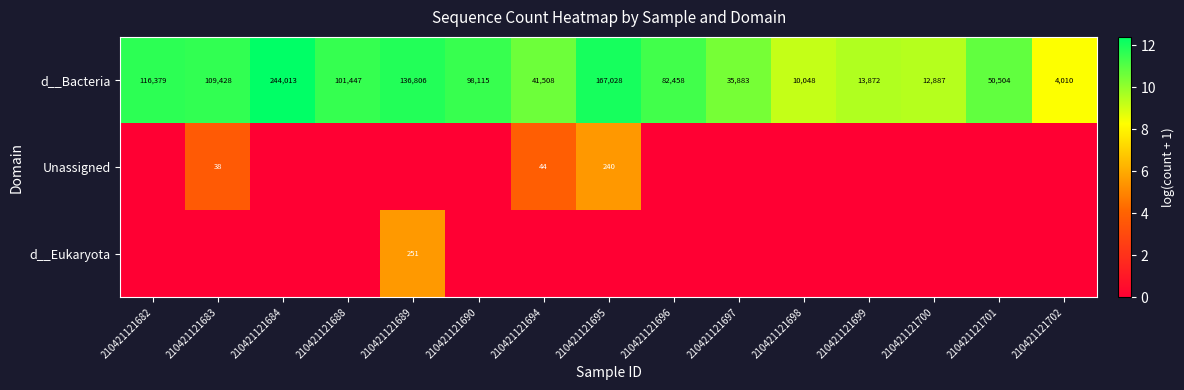

What is the difference between the maximum and second lowest values in the d__Bacteria series?

233965